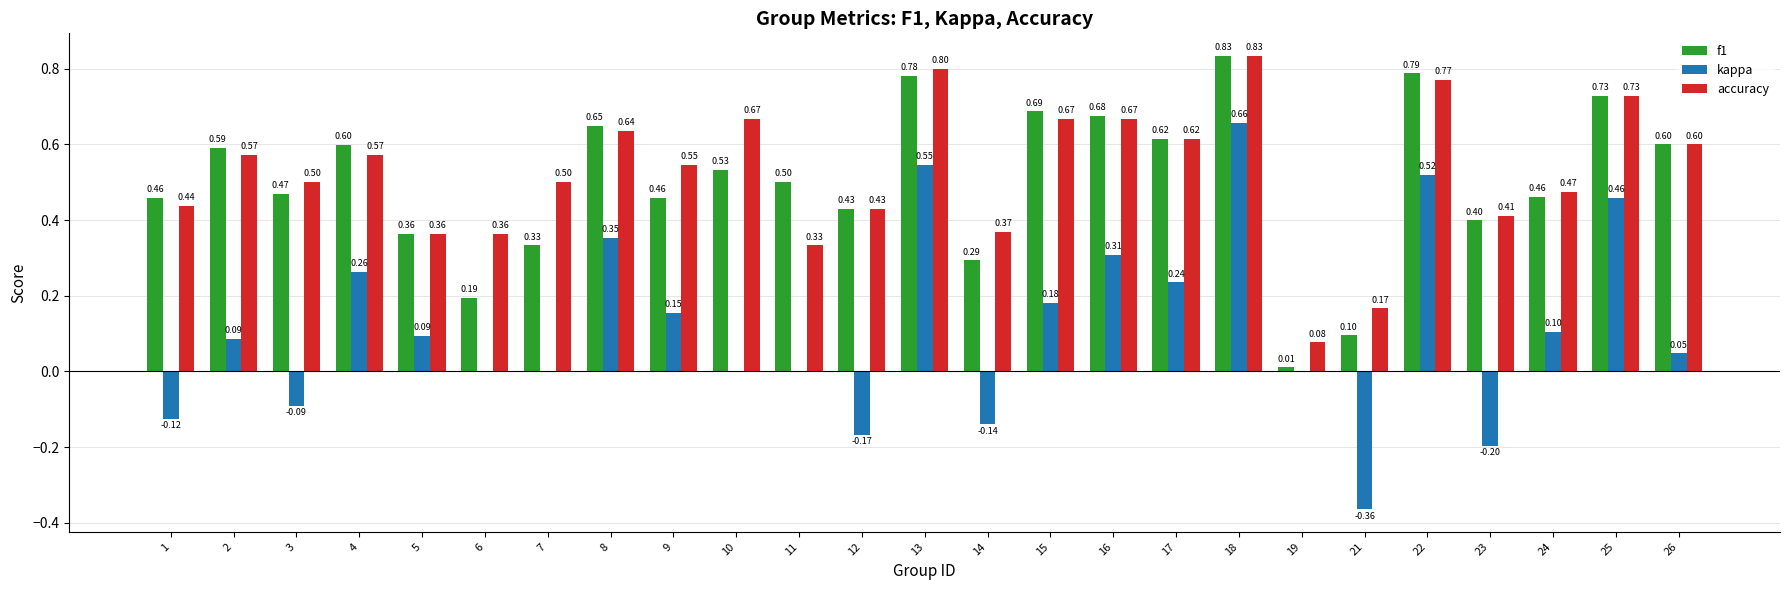

At which category is the sum across all series the highest?

18